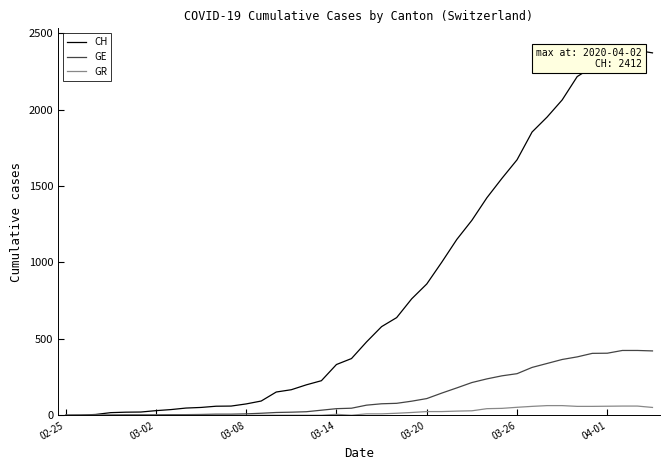

What is the maximum value for GE?

424